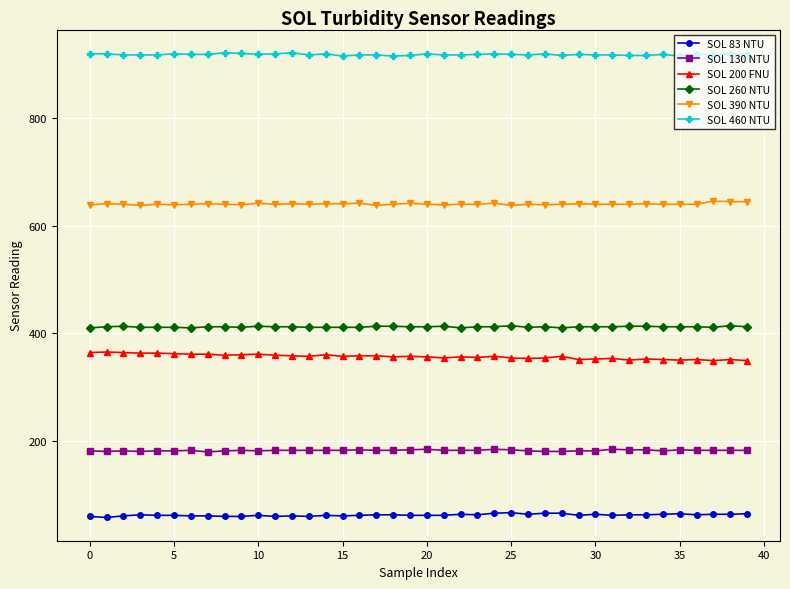

True or false: SOL 83 NTU and SOL 200 FNU cross at least once.

False